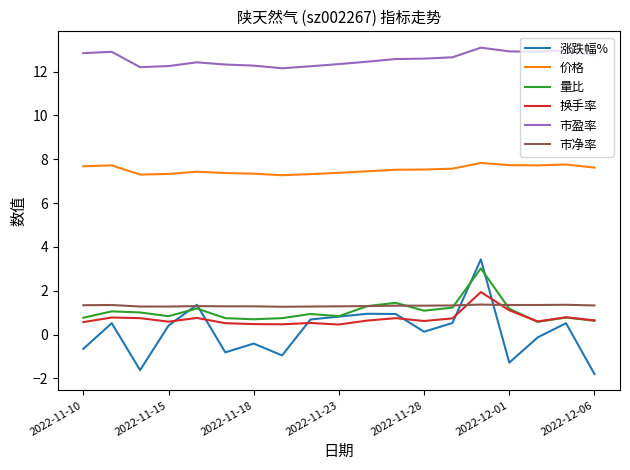

True or false: 价格 has more than 2 interior local peaks.

True